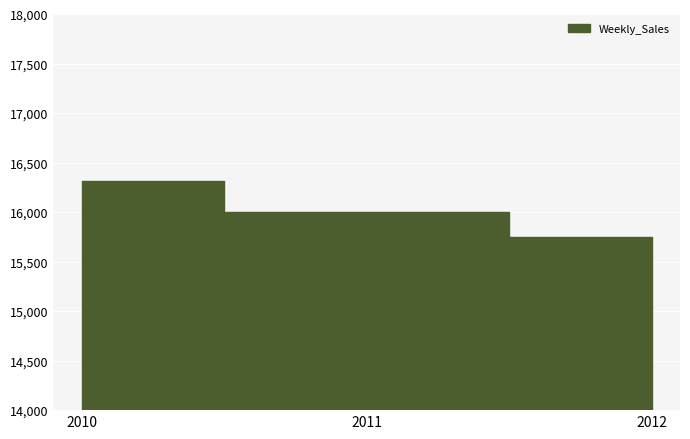

What is the greatest value displayed?

16315.7